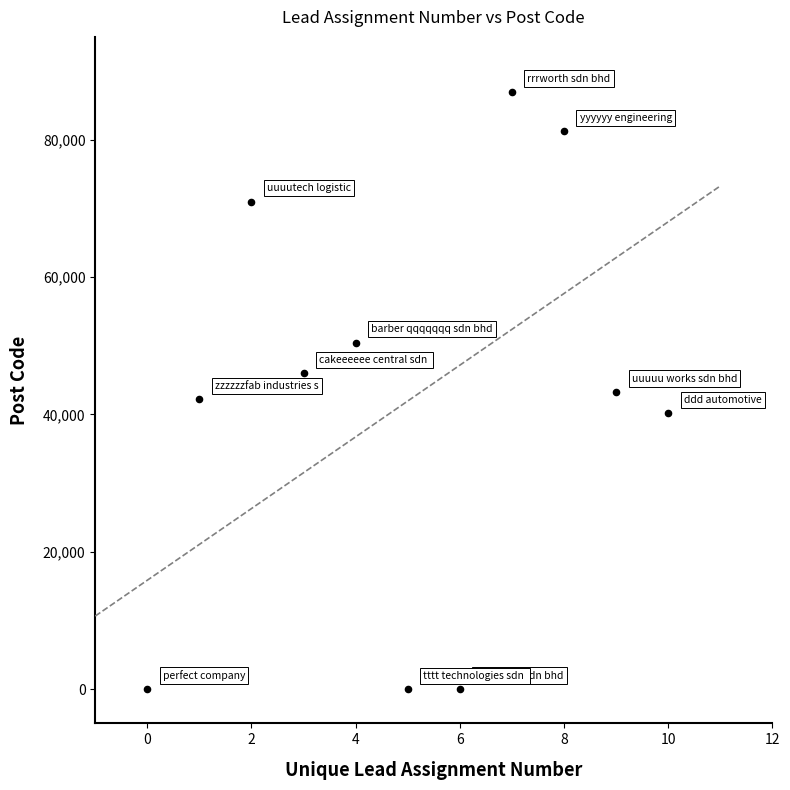

What is the average Y value?

41954